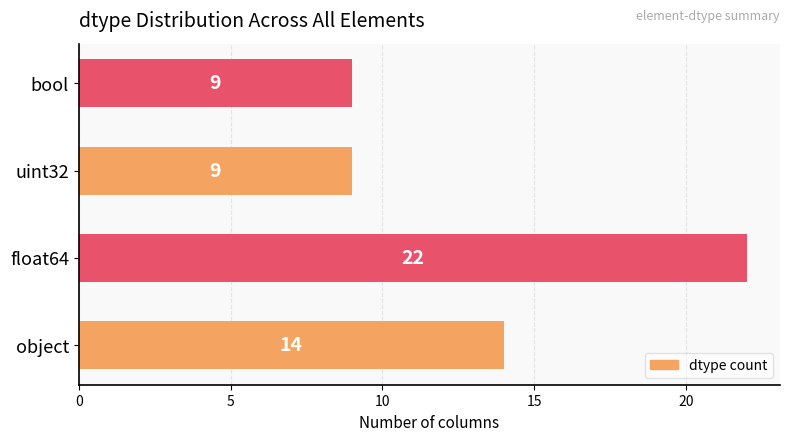

How many values are below 14?

2